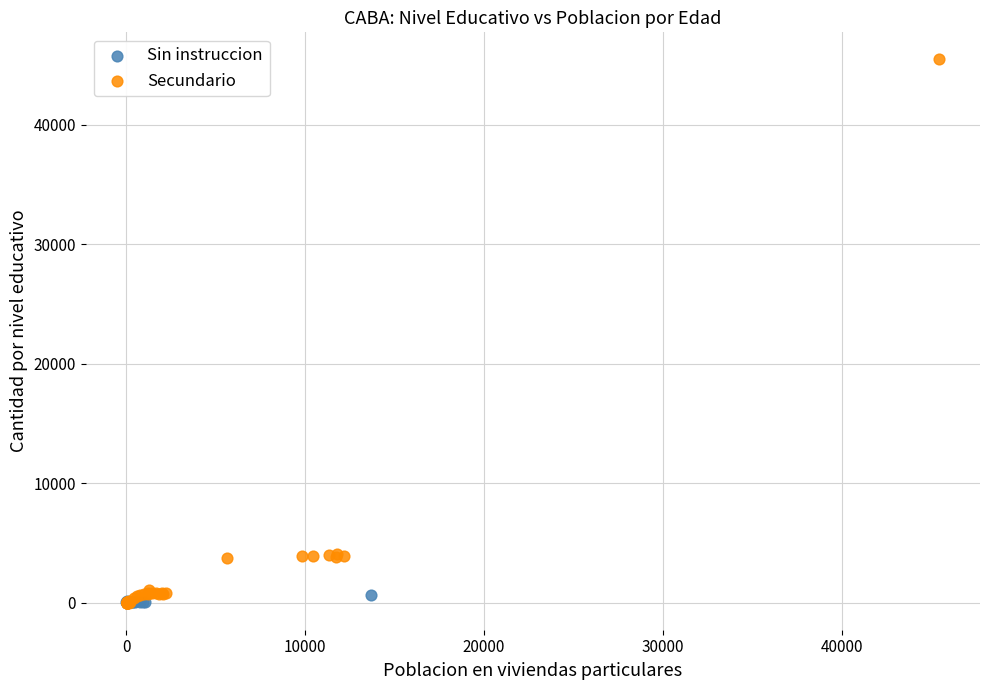

Which series contains the highest Y value?

Secundario